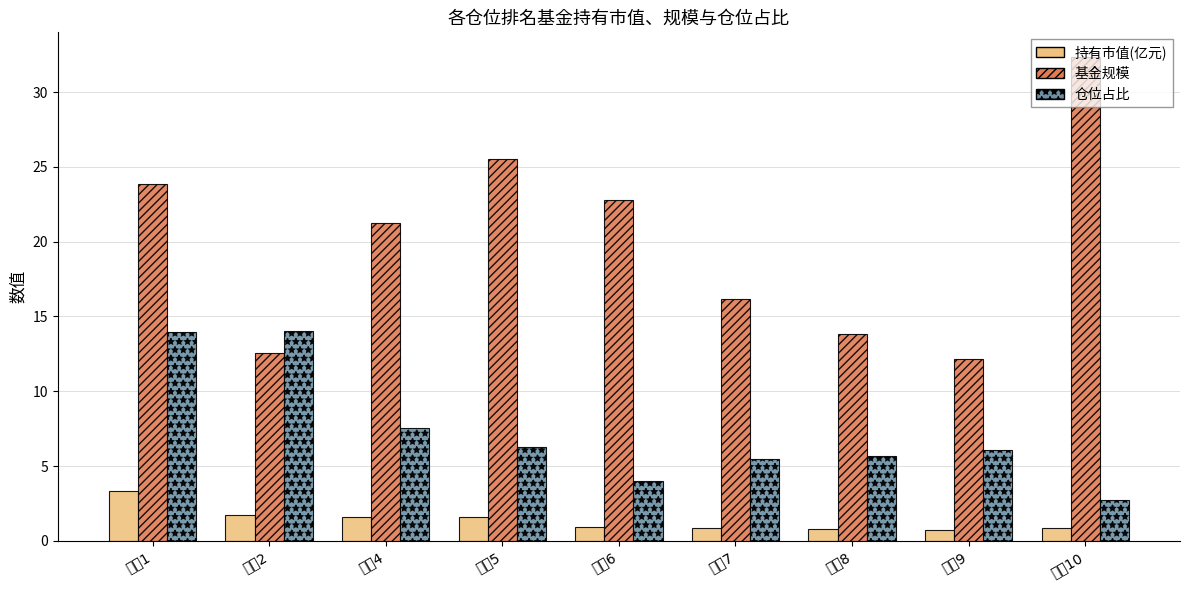

What is the total value across all series at 排名4?

30.4